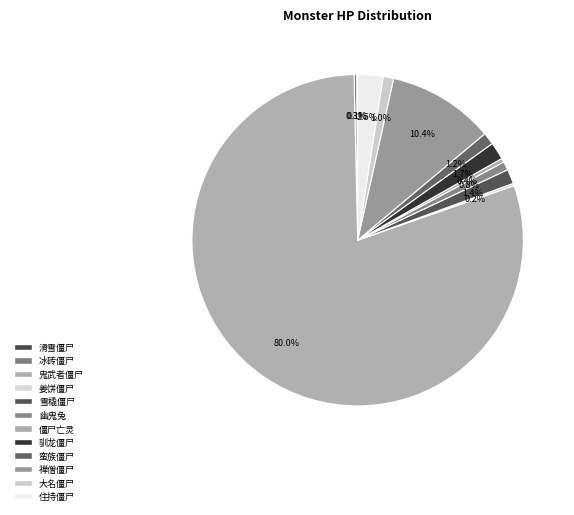

Which category has the smallest portion of the pie?

滑雪僵尸